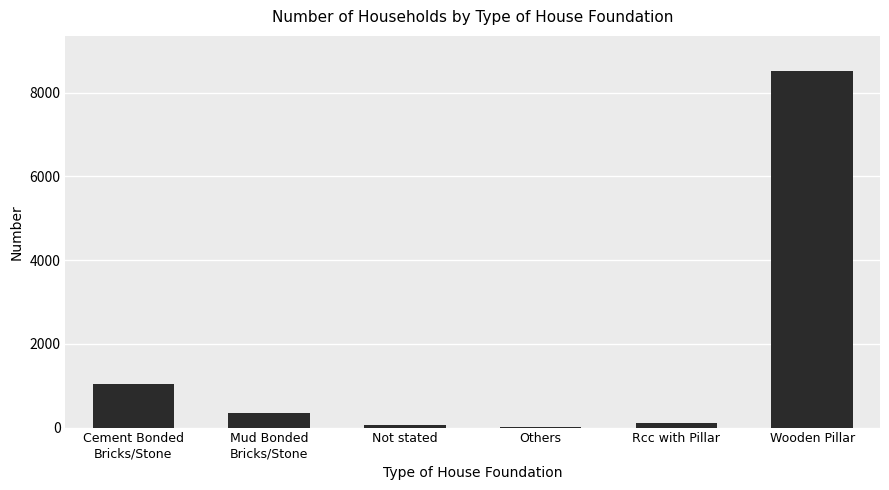

What is the sum of all values?

10072